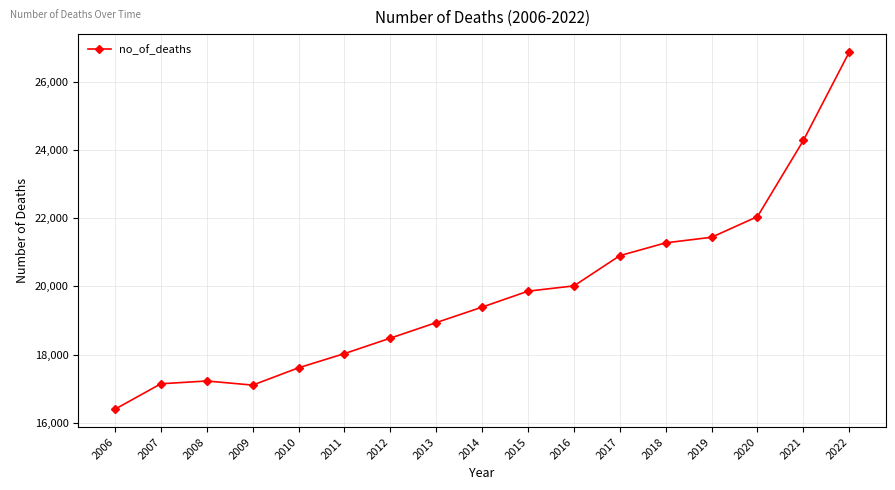

At which category does the data reach its first local valley?

2009